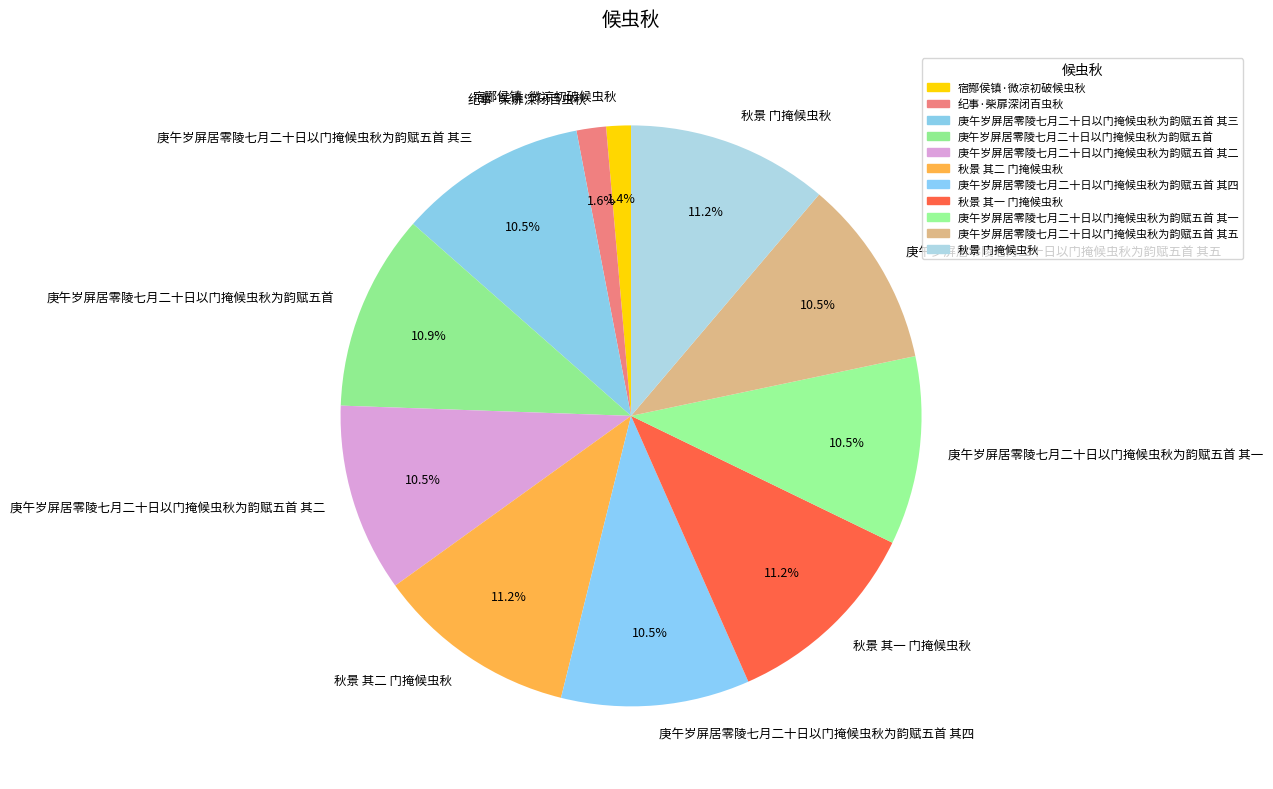

Does any single category account for the majority?

No